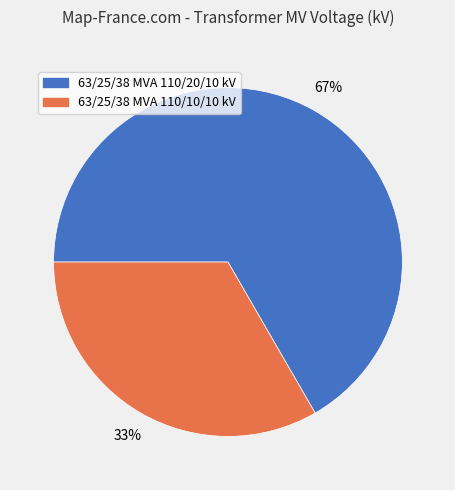

Rank the categories by value from highest to lowest.

63/25/38 MVA 110/20/10 kV, 63/25/38 MVA 110/10/10 kV